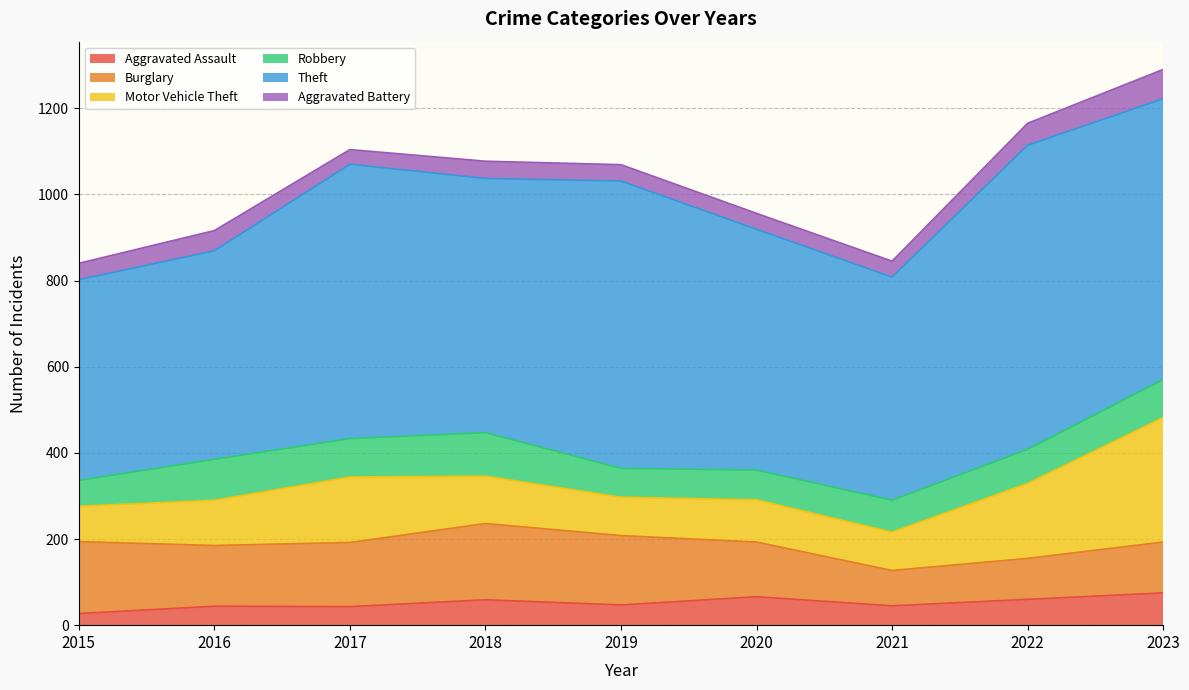

How many lines are shown in the chart?

6